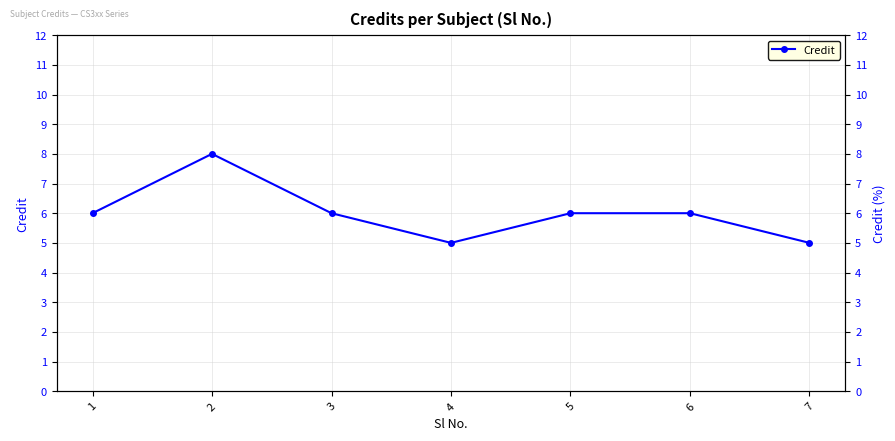

Count the number of values greater than 6.

1